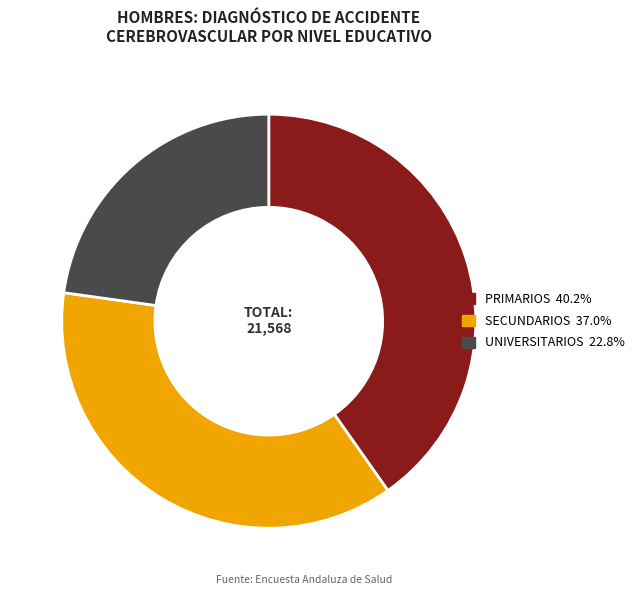

Is there a majority slice in this chart?

No